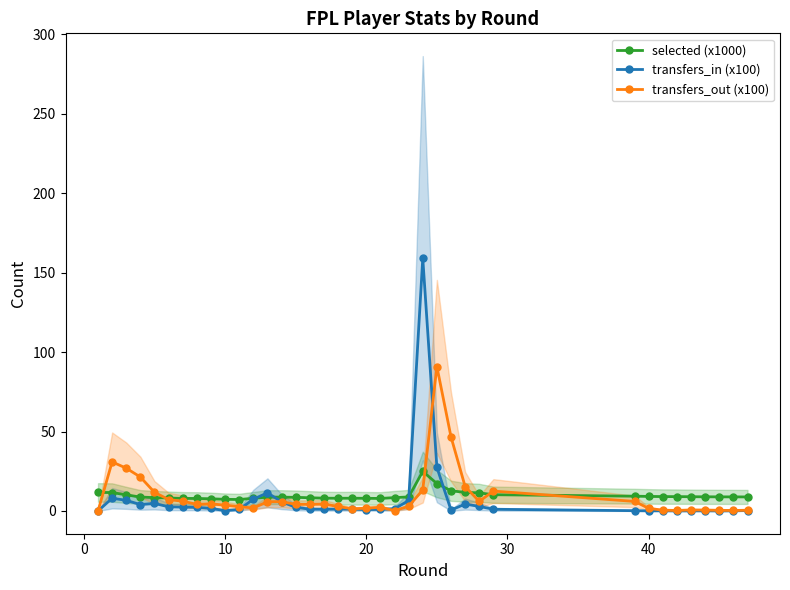

What are all the series names shown in the legend?

selected (x1000), transfers_in (x100), transfers_out (x100)